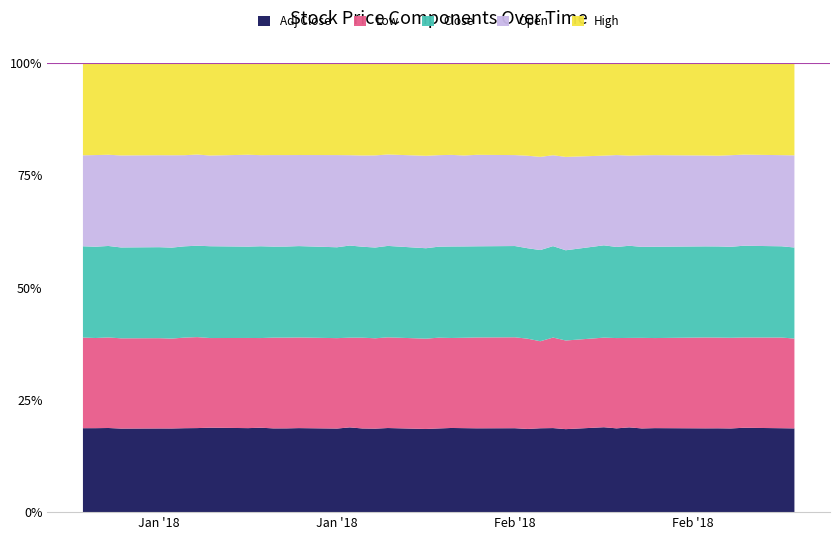

Reading right to left, extract all data points from this chart.

Open: 24.7	24.8	24.6	24.8	24.6	24.4	24.8	25.0	24.4	24.7	24.1	24.8	24.9	25.5	26.2	26.3	26.3	26.4	26.6	26.6	27.1	27.3	27.6	27.6	26.9	27.4	27.4	27.4	27.5	27.4	27.6	27.0	26.4	26.4	26.6	27.1	27.6	27.7	27.9	27.8
High: 24.8	25.1	24.8	25.0	25.1	24.8	25.0	25.2	25.1	24.8	24.9	25.0	25.3	25.7	26.3	26.6	26.5	26.9	26.7	26.8	27.3	27.4	27.7	28.0	27.5	27.4	27.8	27.6	27.7	27.8	27.6	27.6	26.6	26.7	26.6	27.2	27.7	27.9	28.0	28.2
Close: 24.4	24.9	24.8	24.6	24.7	24.4	24.7	24.8	24.9	24.5	24.8	24.0	25.0	24.9	25.6	26.4	26.2	26.6	26.6	26.4	26.5	27.3	27.2	27.5	27.4	27.1	27.5	27.2	27.3	27.6	27.5	27.3	26.5	26.4	26.2	26.9	27.2	27.8	27.8	27.9
Adj Close: 22.4	22.9	22.8	22.6	22.7	22.5	22.8	22.9	22.9	22.6	22.8	22.0	23.0	22.9	23.6	24.3	24.1	24.4	24.4	24.3	24.4	25.1	25.0	25.3	25.2	24.9	25.3	25.1	25.1	25.4	25.3	25.1	24.4	24.3	24.1	24.7	25.1	25.6	25.5	25.6
Low: 24.1	24.7	24.4	24.5	24.6	24.4	24.4	24.7	24.2	24.3	24.0	23.5	24.8	23.8	25.6	26.3	26.1	26.3	26.1	26.4	26.5	27.1	27.1	27.5	26.7	26.9	27.3	27.1	27.2	27.0	27.1	26.7	26.4	26.2	25.9	26.6	27.1	27.5	27.4	27.7